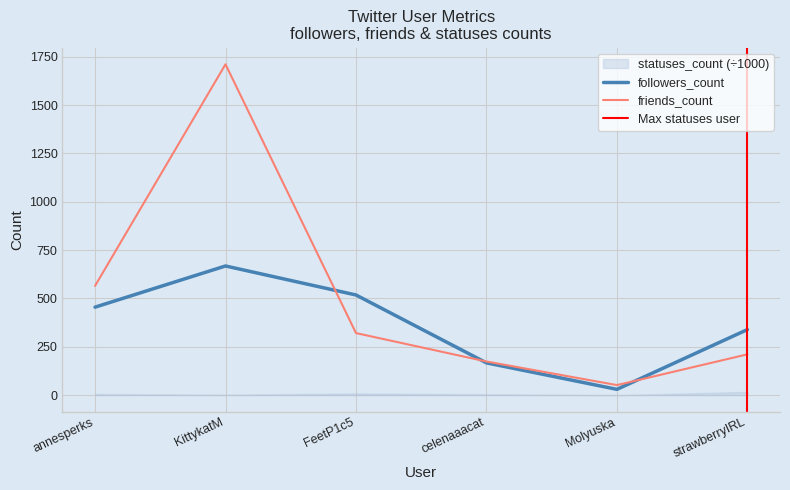

True or false: friends_count has a value of 453 at KittykatM.

False